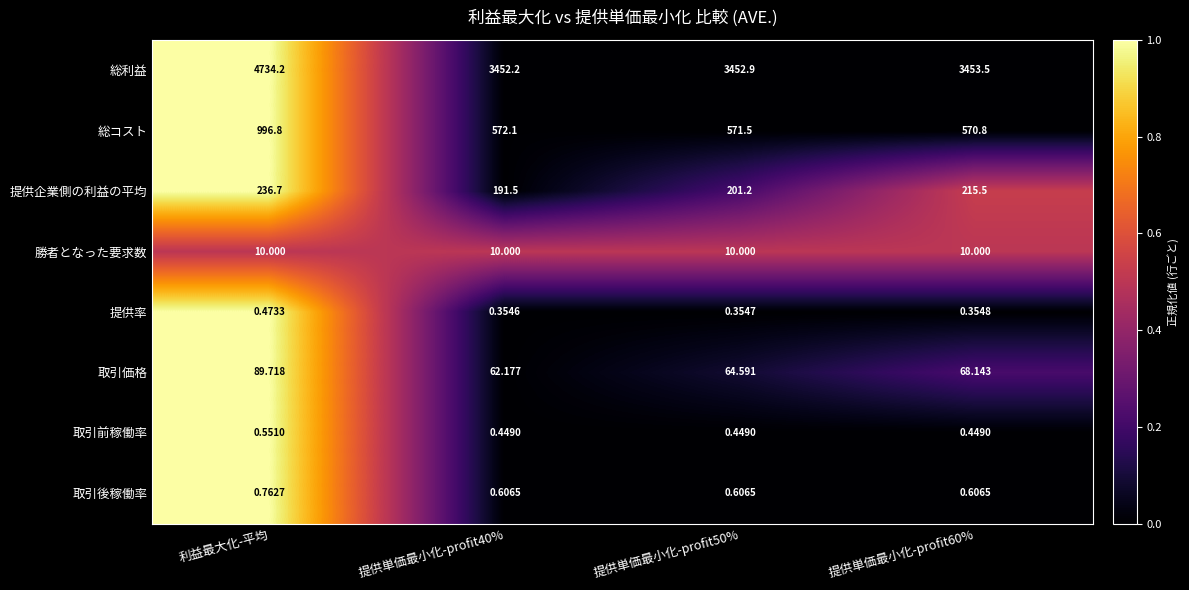

Which series has the largest range (max minus min)?

総利益